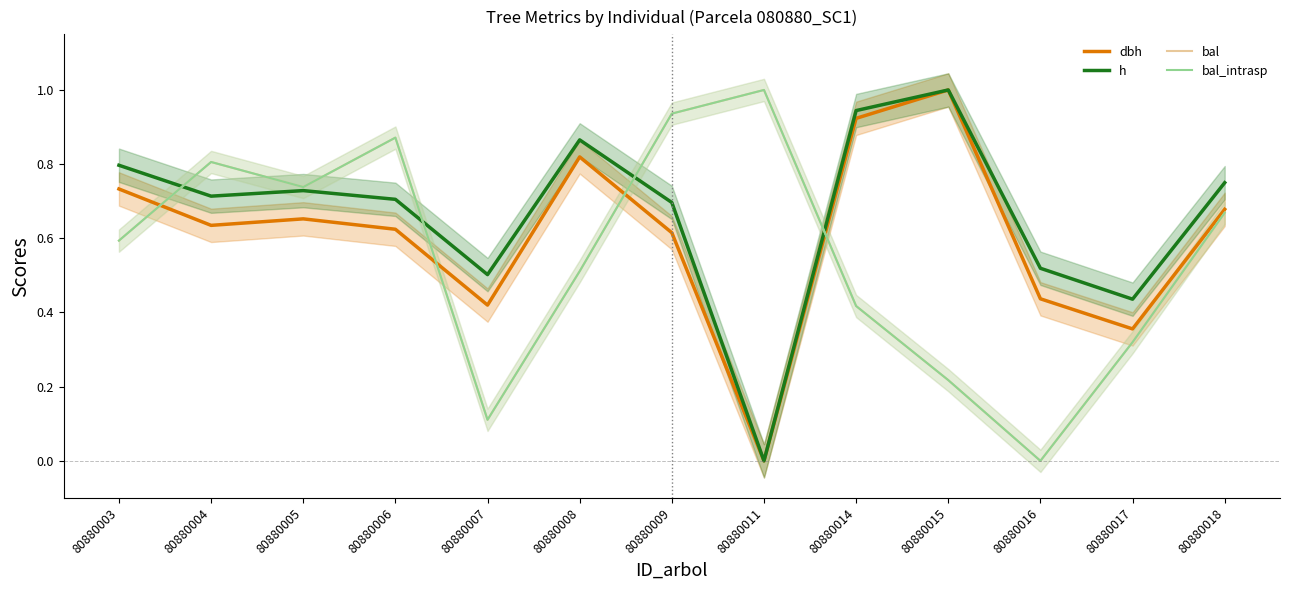

True or false: h has more than 1 points higher than both neighbors.

True